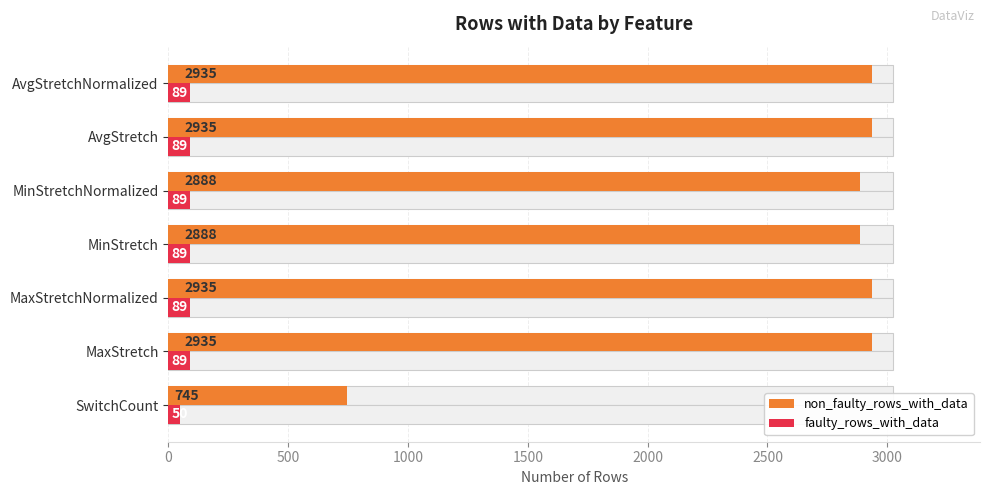

What is the approximate value of faulty_rows_with_data at SwitchCount?

50